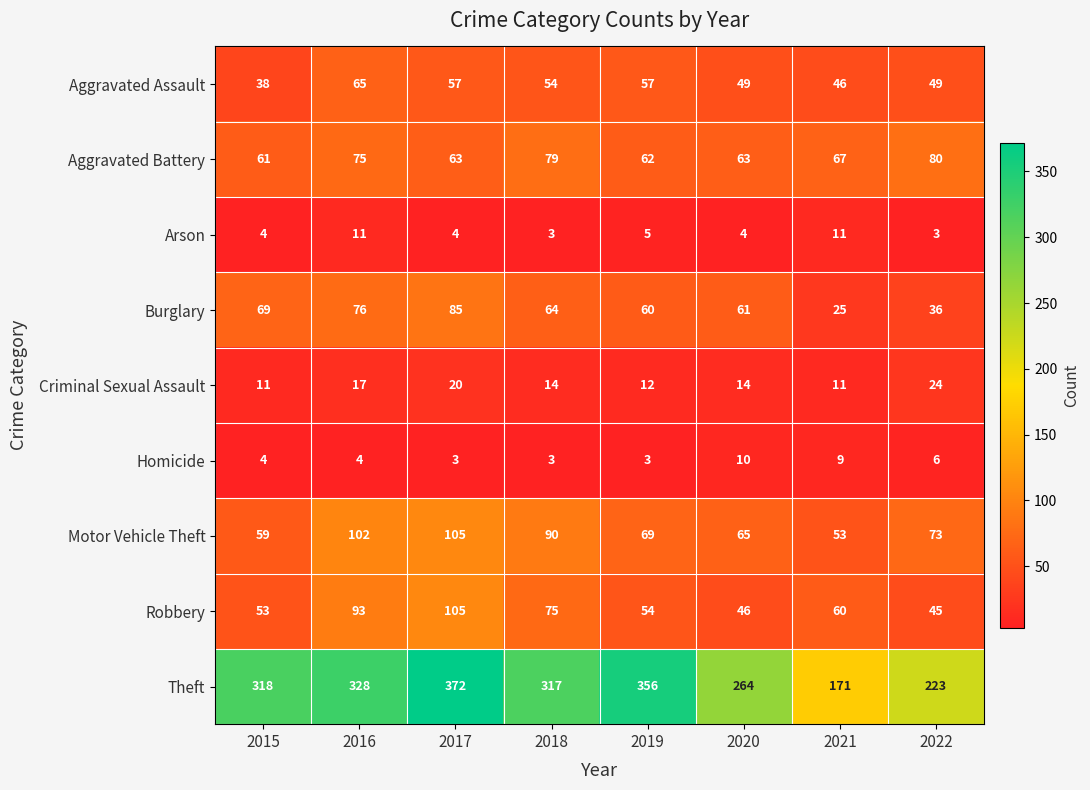

What is the average value of the Robbery series?

66